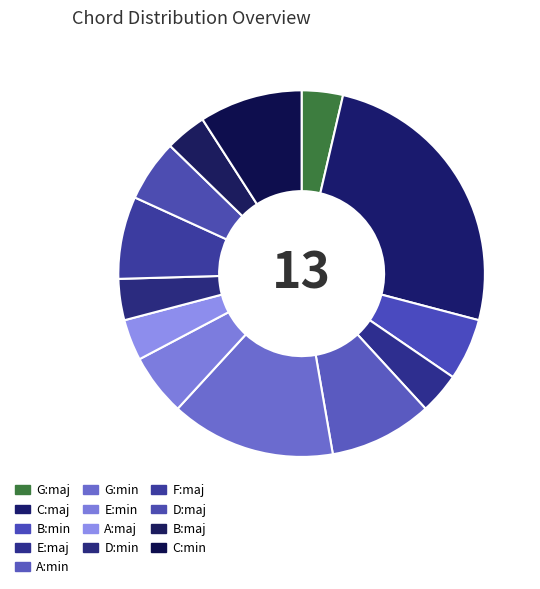

How many segments does this pie chart have?

13